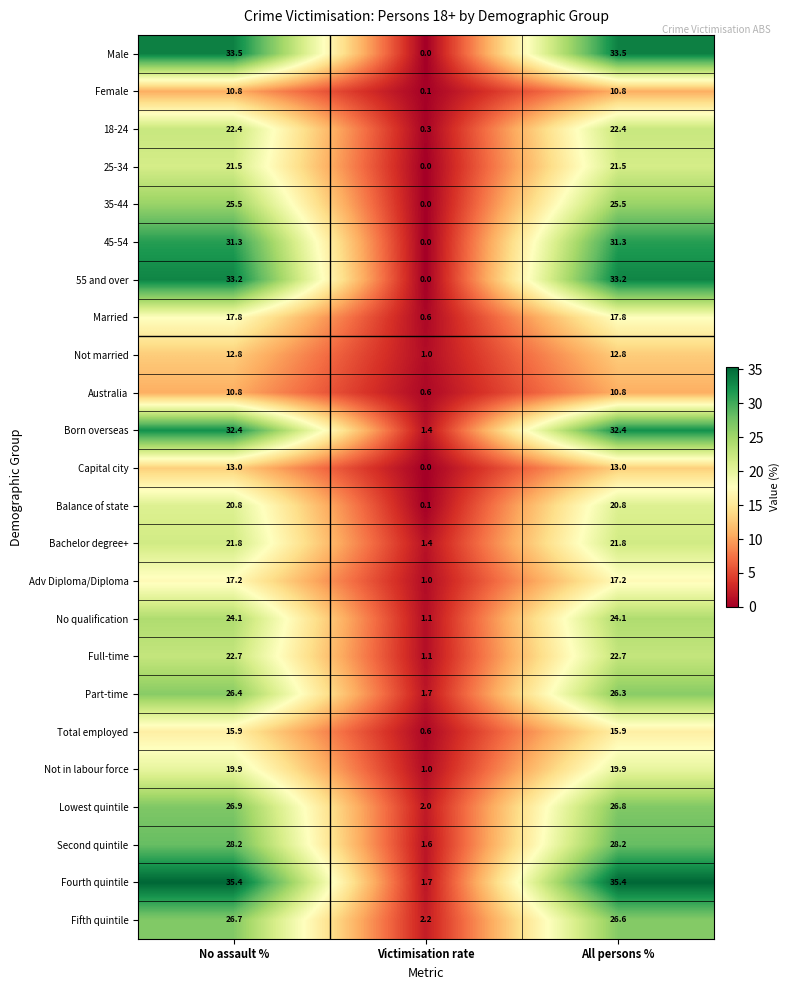

True or false: Second quintile has a value of 28.2 at All persons %.

True